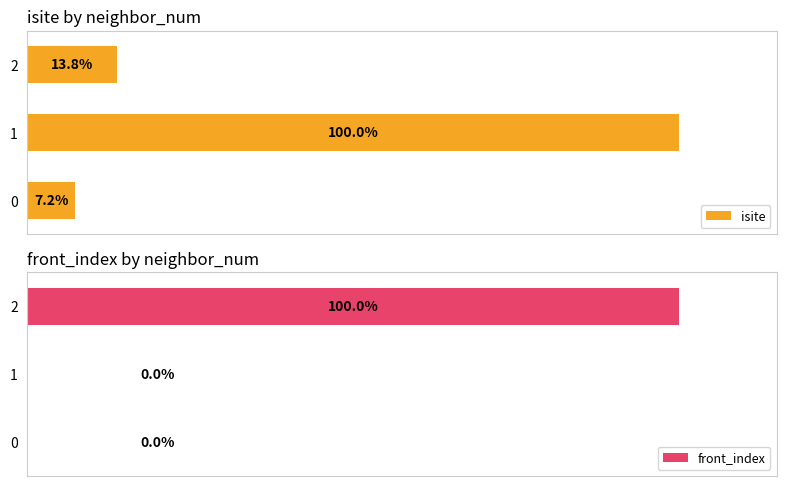

Which series has the largest total across all categories?

isite